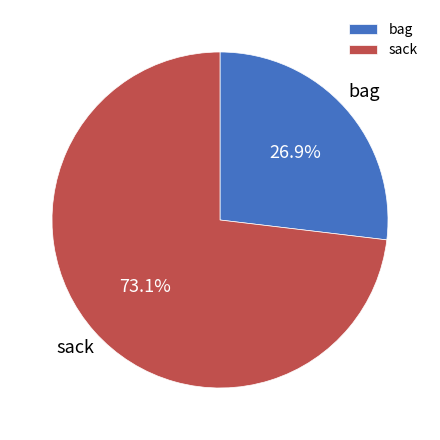

Rank the categories by value from highest to lowest.

sack, bag